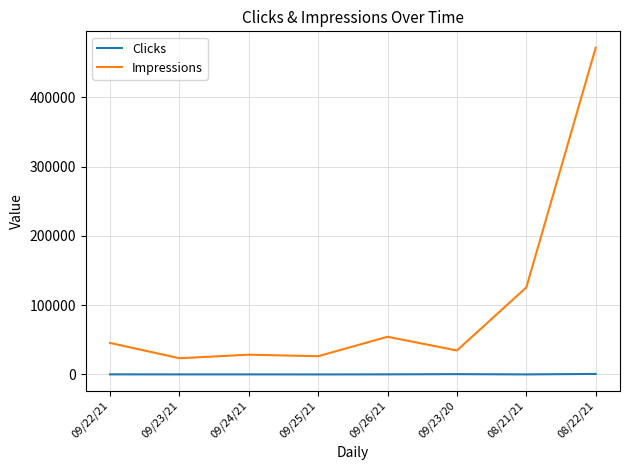

What is the maximum value for Impressions?

471573